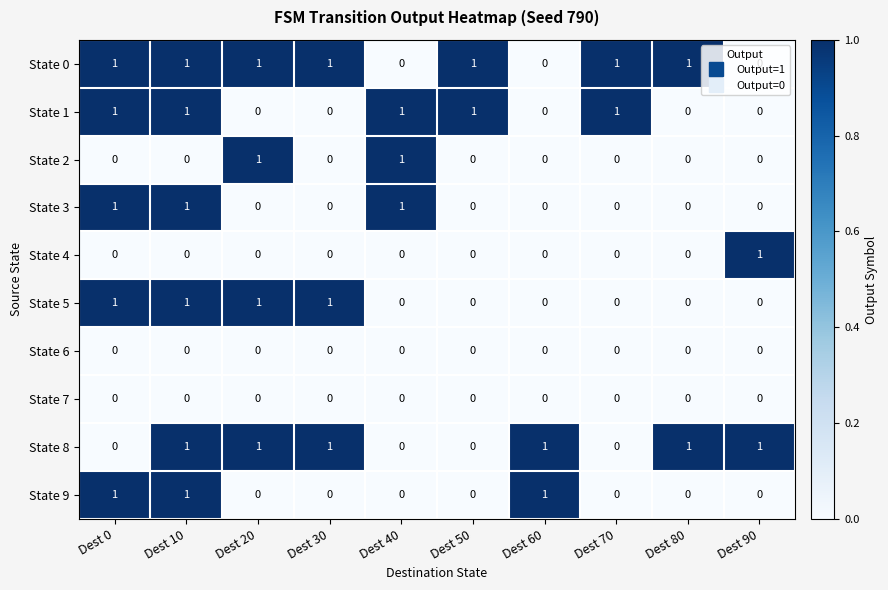

How many distinct data groups are displayed?

10